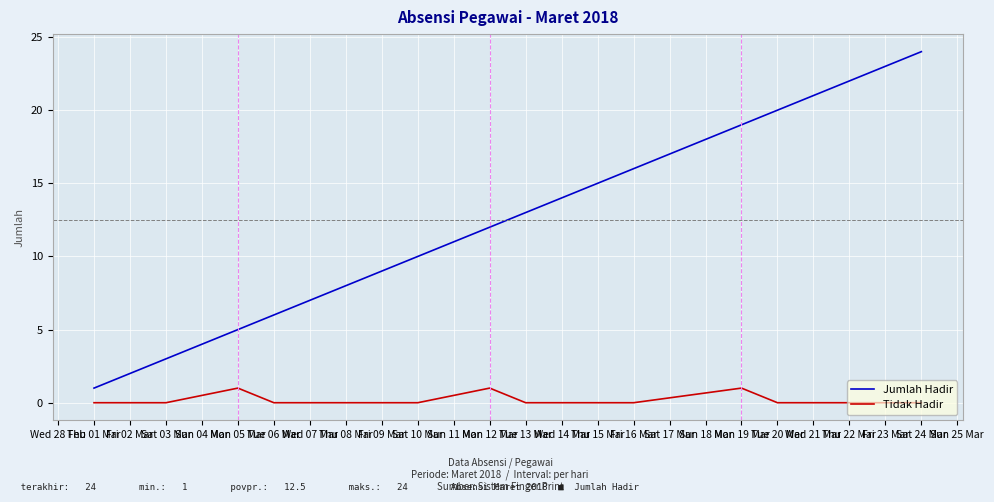

What value does the Jumlah Hadir series have at Mon 12 Mar?

12